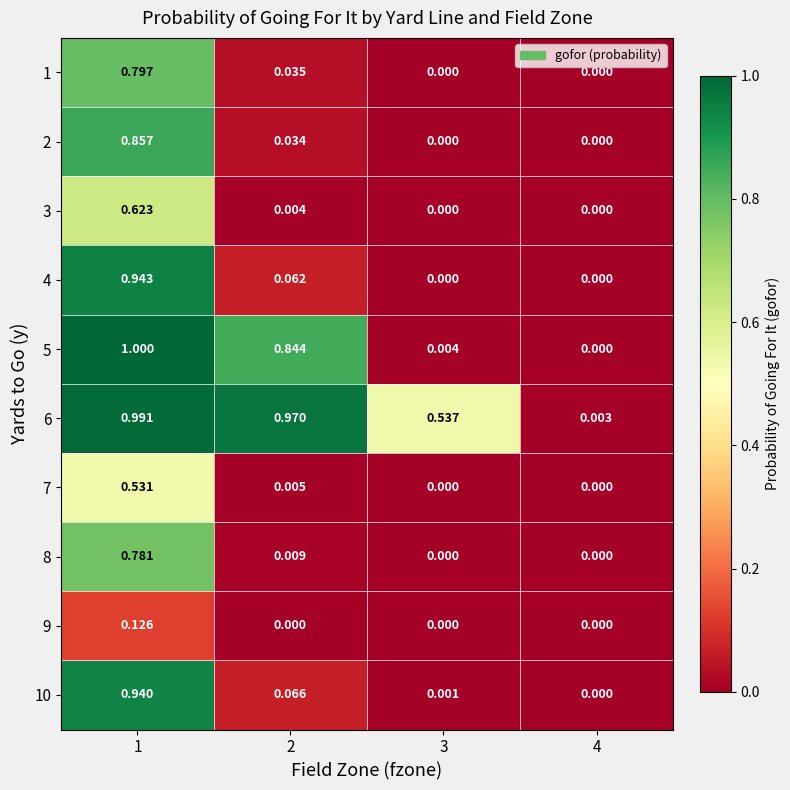

Is the value of 2 at 1 greater than the value of 6 at 3?

Yes